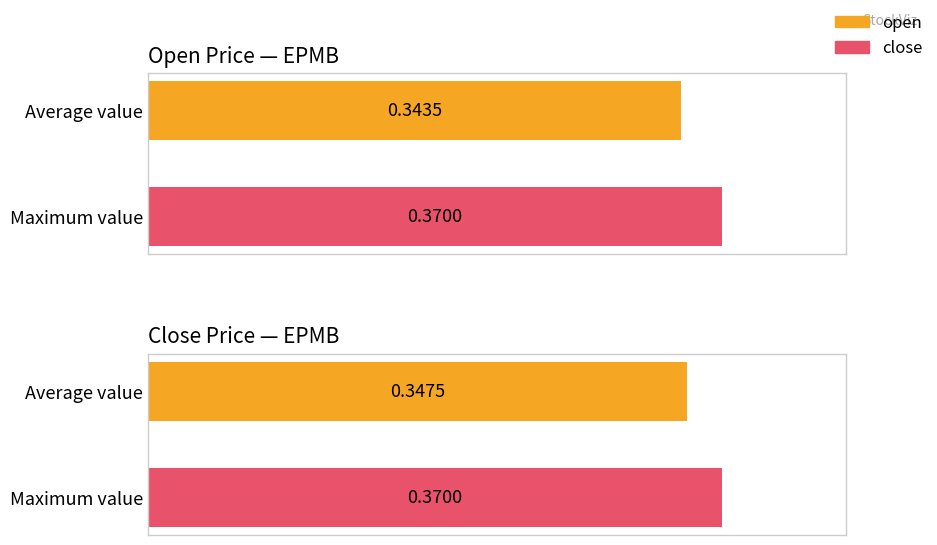

List the series in order of their peak value, highest first.

open, close